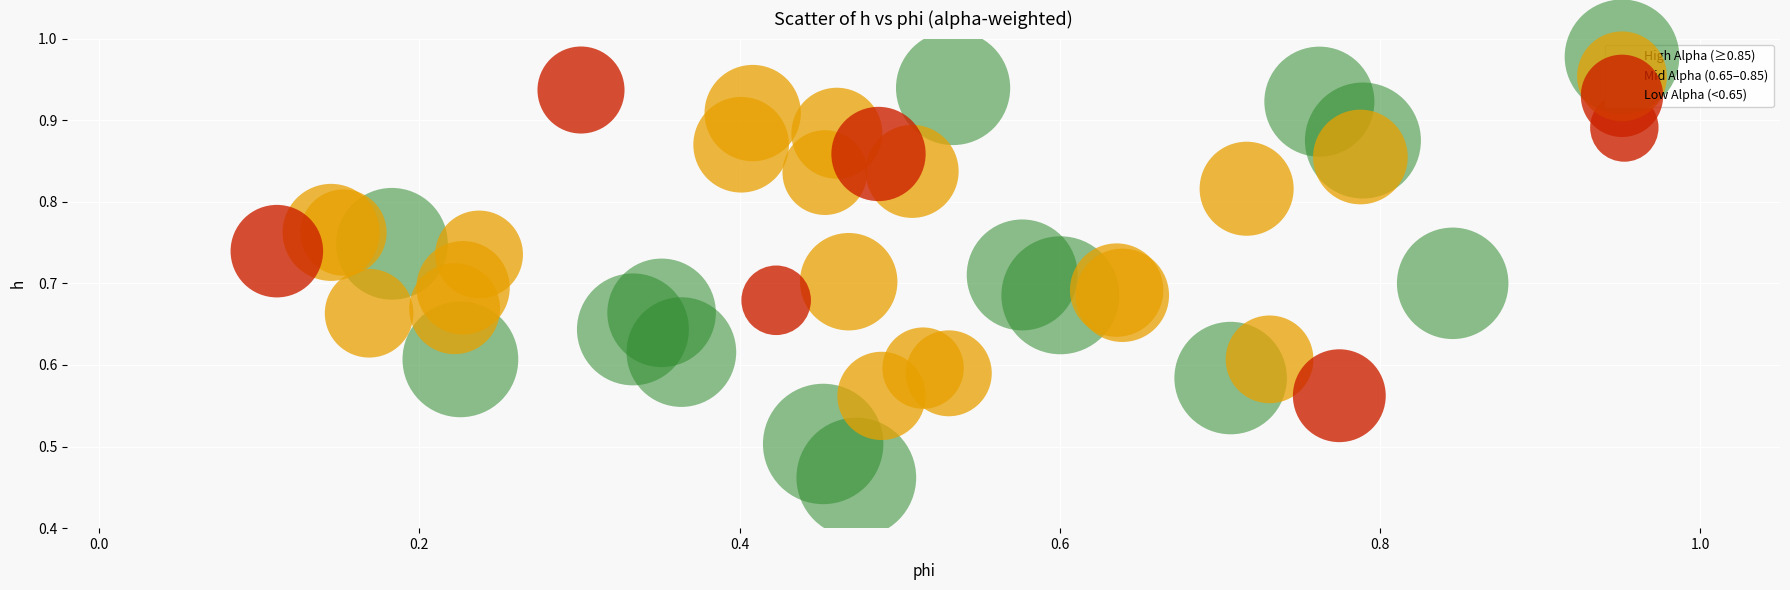

Which series contains the lowest Y value?

High Alpha (≥0.85)